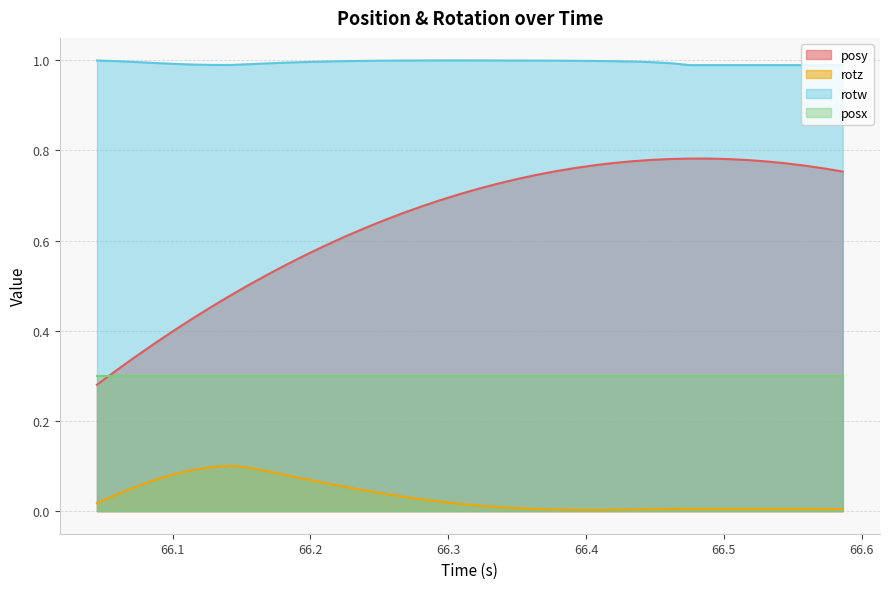

Count the number of data series in this chart.

4